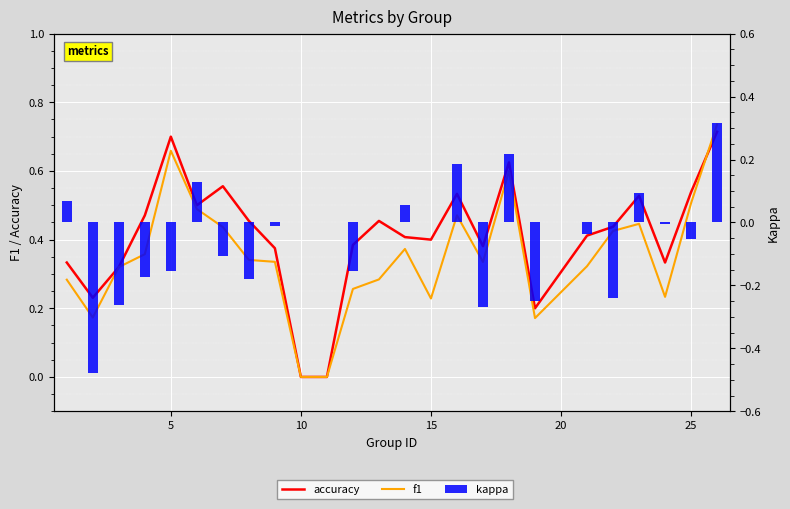

How many values in accuracy are above zero?

23